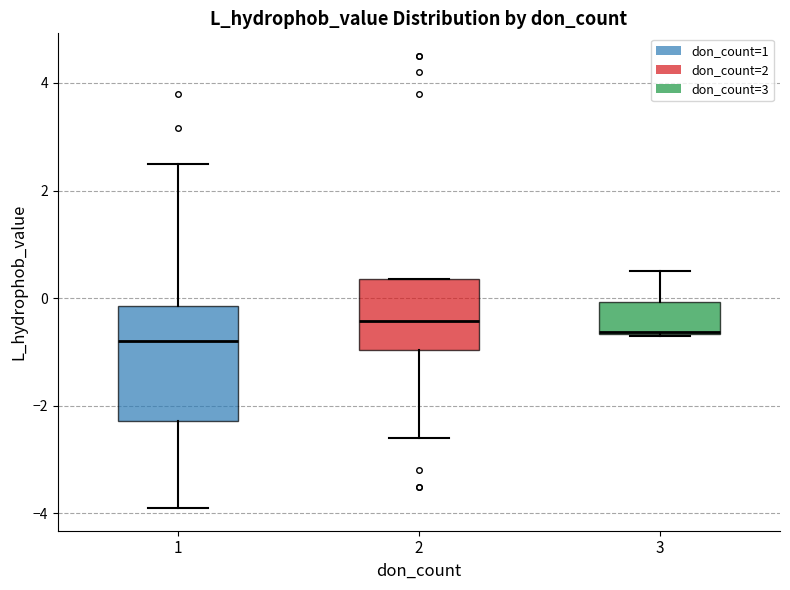

Reading left to right, transcribe this box plot: for each box, give where its median line is, the range the box spans, and where its two whiskers end, as read against the y-axis. The values are not printed on the chart, so give them approximately, as read against the axis.

1: median -0.8, box -2.2 to -0.2, whiskers -3.8 to 2.6
2: median -0.4, box -1.0 to 0.4, whiskers -2.6 to 0.4
3: median -0.6 (drawn on the box's lower edge), box -0.6 to 0.0, whiskers -0.6 to 0.6